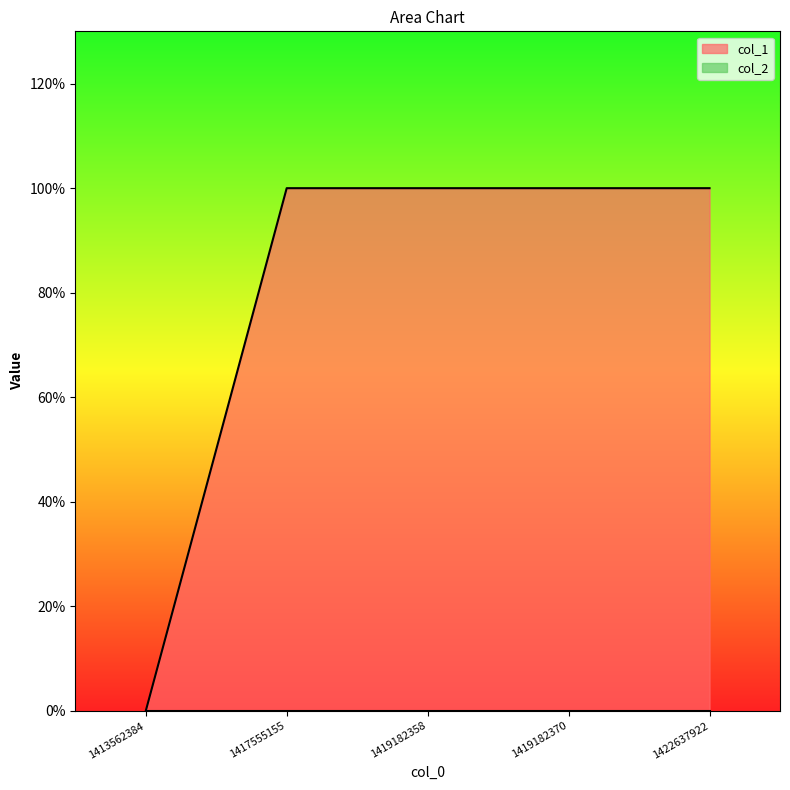

The value at 1419182358 is 1. True or false?

True